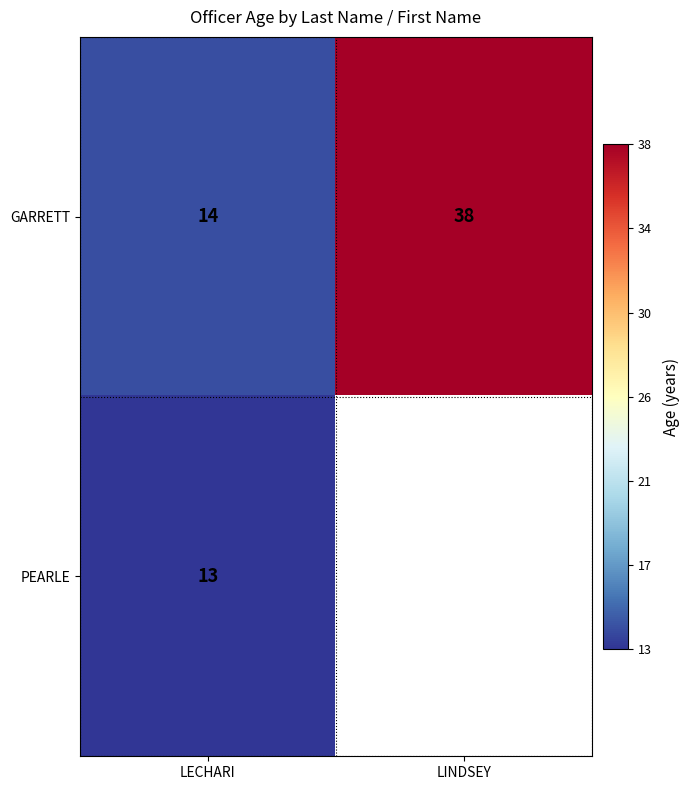

The GARRETT series shows 14 at LECHARI. True or false?

True